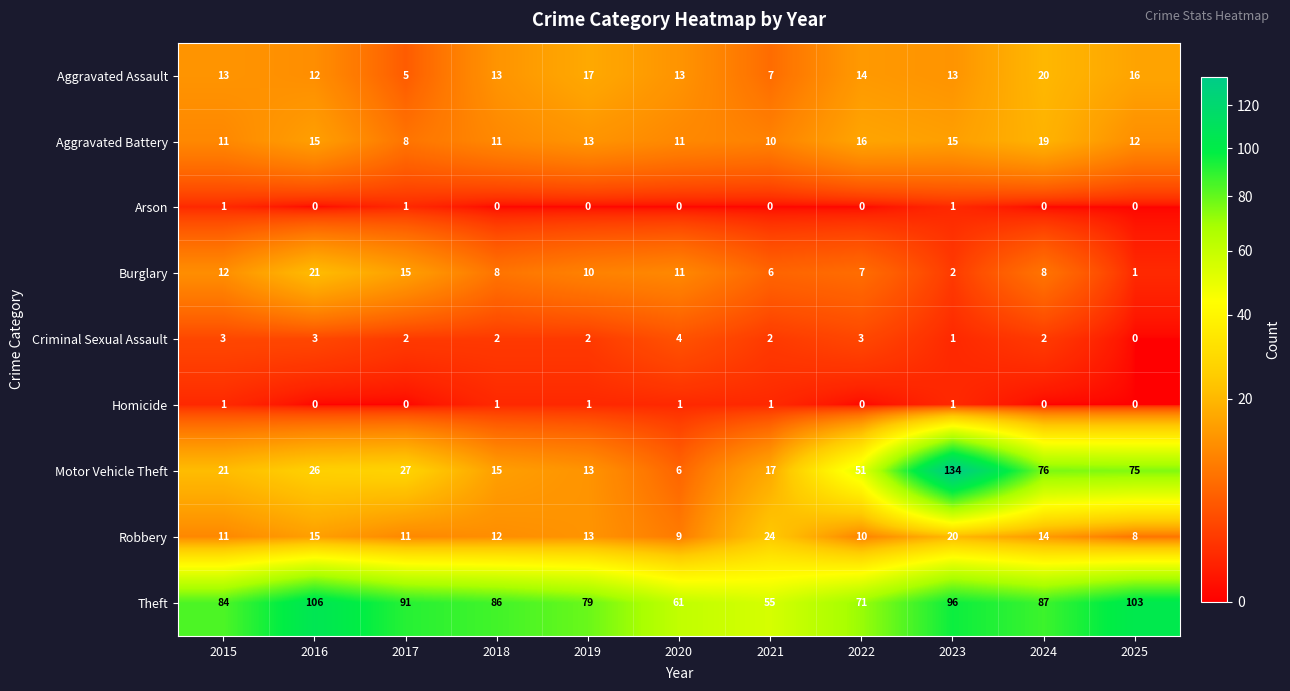

How many distinct data groups are displayed?

9